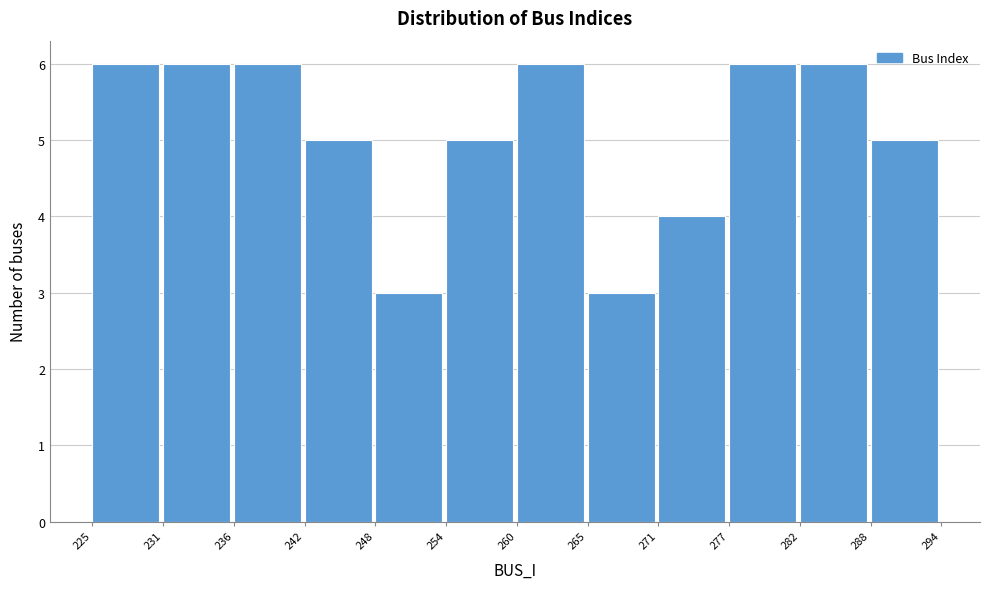

Reading left to right, list every bar in this chart as the range it spans on the x-axis followed by its height. The values are not printed on the chart, so give them approximately, as read against the axis.

225 to 231: 6
231 to 236: 6
236 to 242: 6
242 to 248: 5
248 to 254: 3
254 to 260: 5
260 to 265: 6
265 to 271: 3
271 to 277: 4
277 to 282: 6
282 to 288: 6
288 to 294: 5